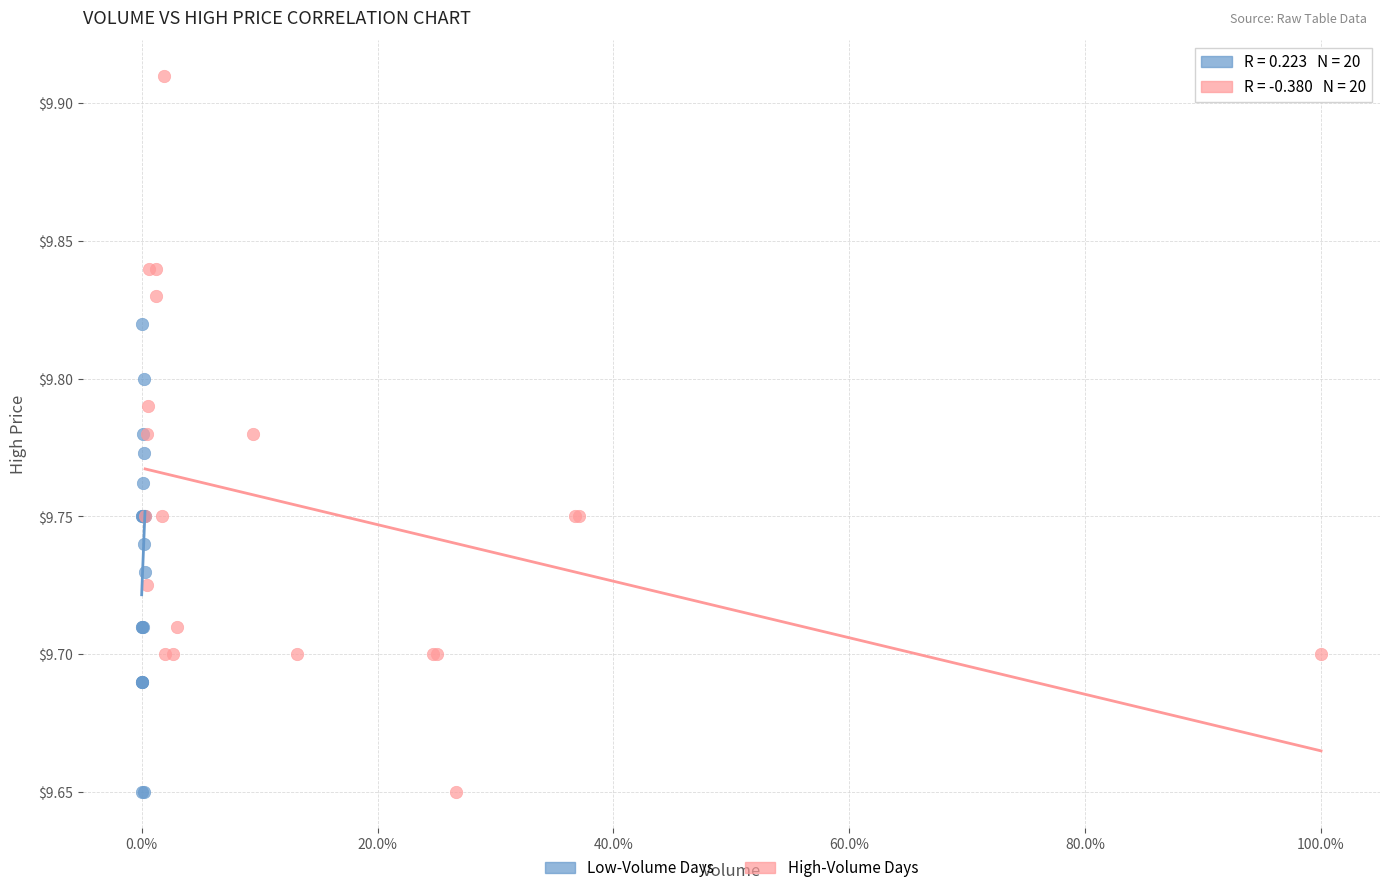

Which series reaches the maximum Y coordinate?

High-Volume Days